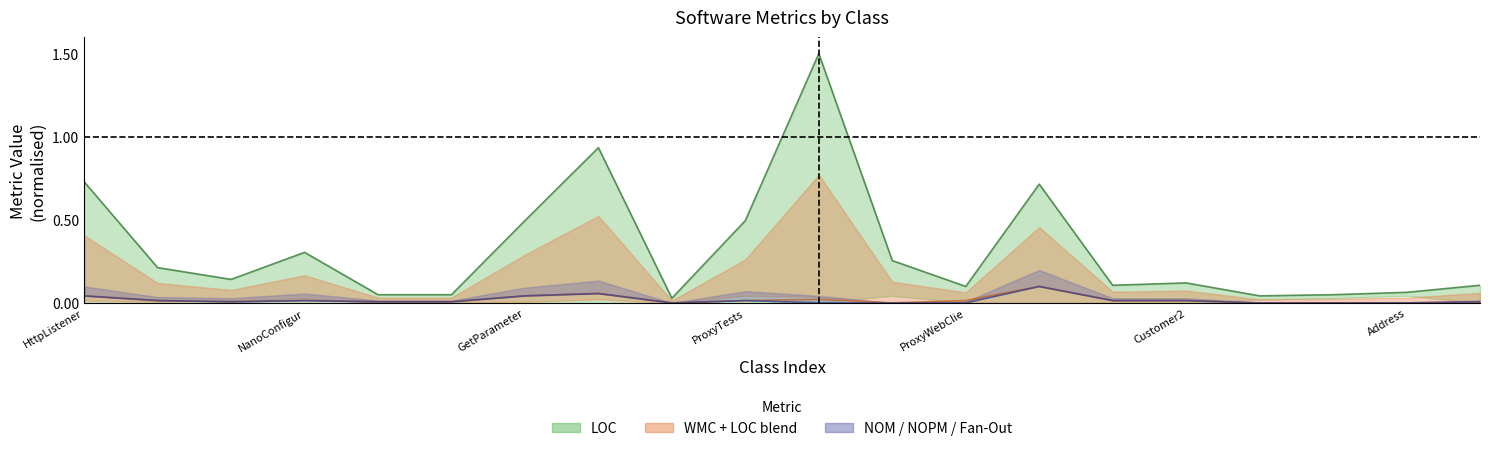

At how many categories does at least one series exceed 1?

1